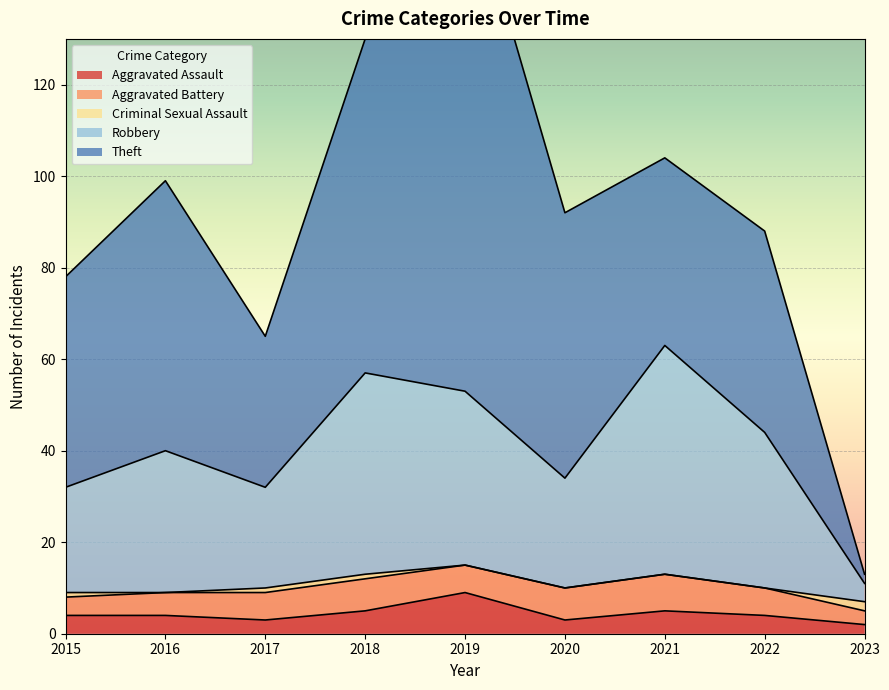

How many Criminal Sexual Assault values are between 0 and 1?

8